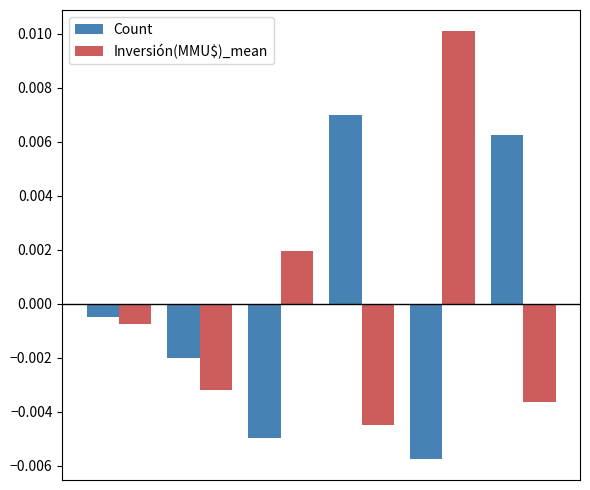

Rank the series by their maximum value, from lowest to highest.

Count, Inversión(MMU$)_mean